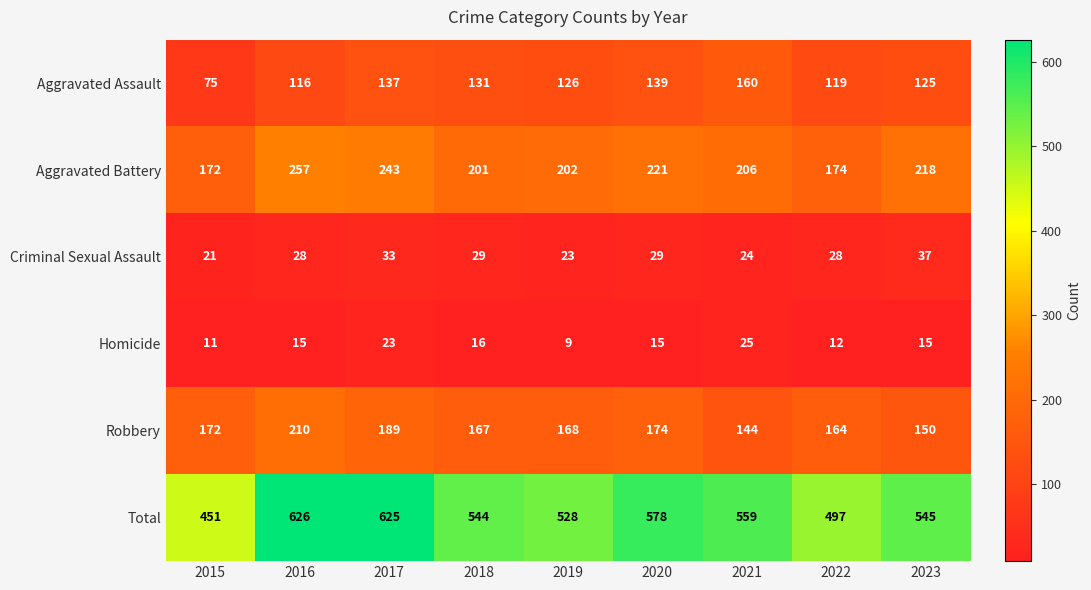

What is the maximum value for Total?

626